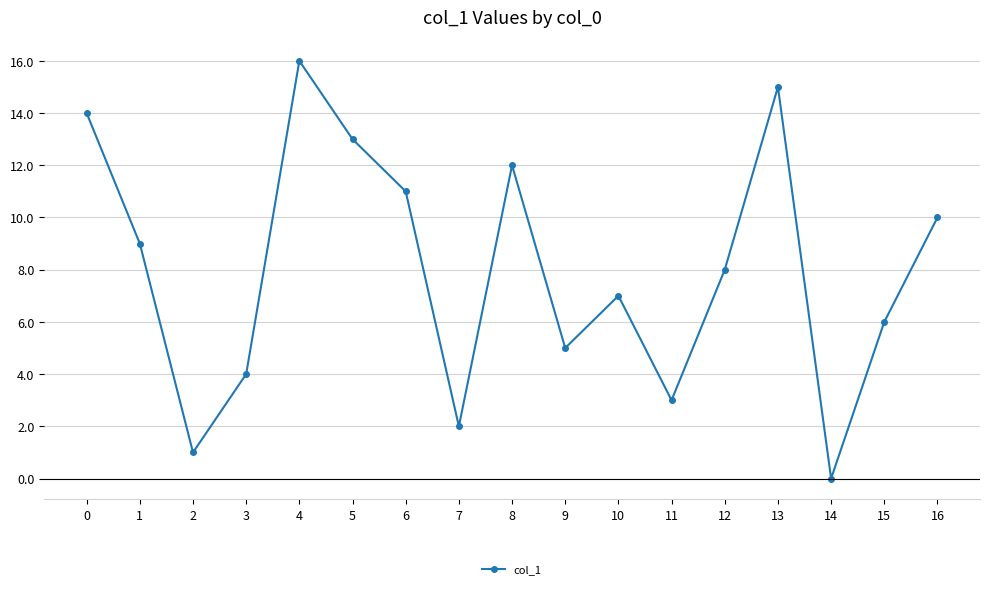

What is the value of the 7th point from the left?

11